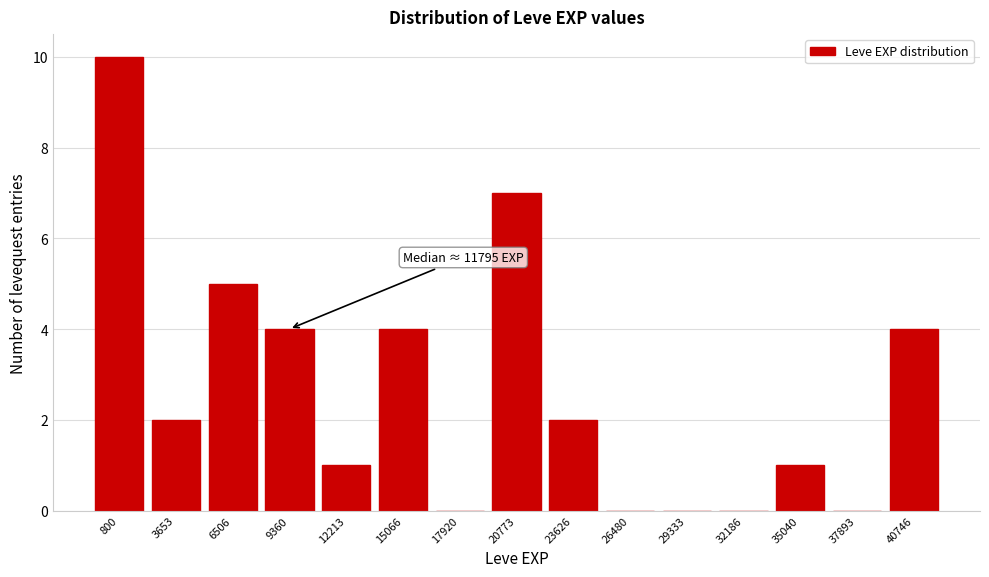

Reading left to right, list all the values displayed in this chart.

800=10	3653=2	6506=5	9360=4	12213=1	15066=4	17920=0	20773=7	23626=2	26480=0	29333=0	32186=0	35040=1	37893=0	40746=4